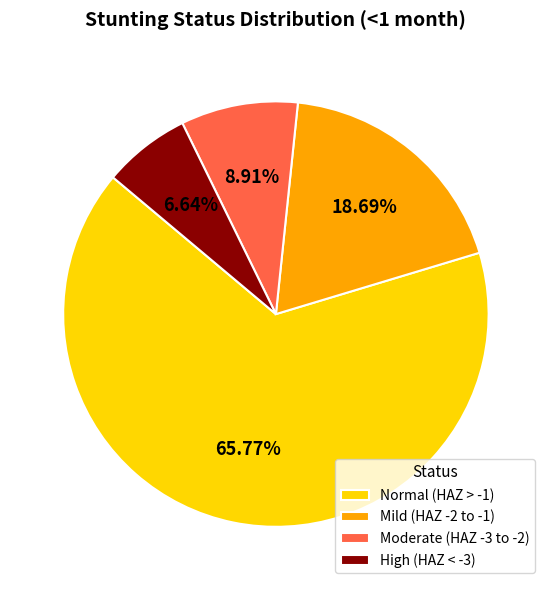

Which has a higher value, Normal (HAZ > -1) or High (HAZ < -3)?

Normal (HAZ > -1)